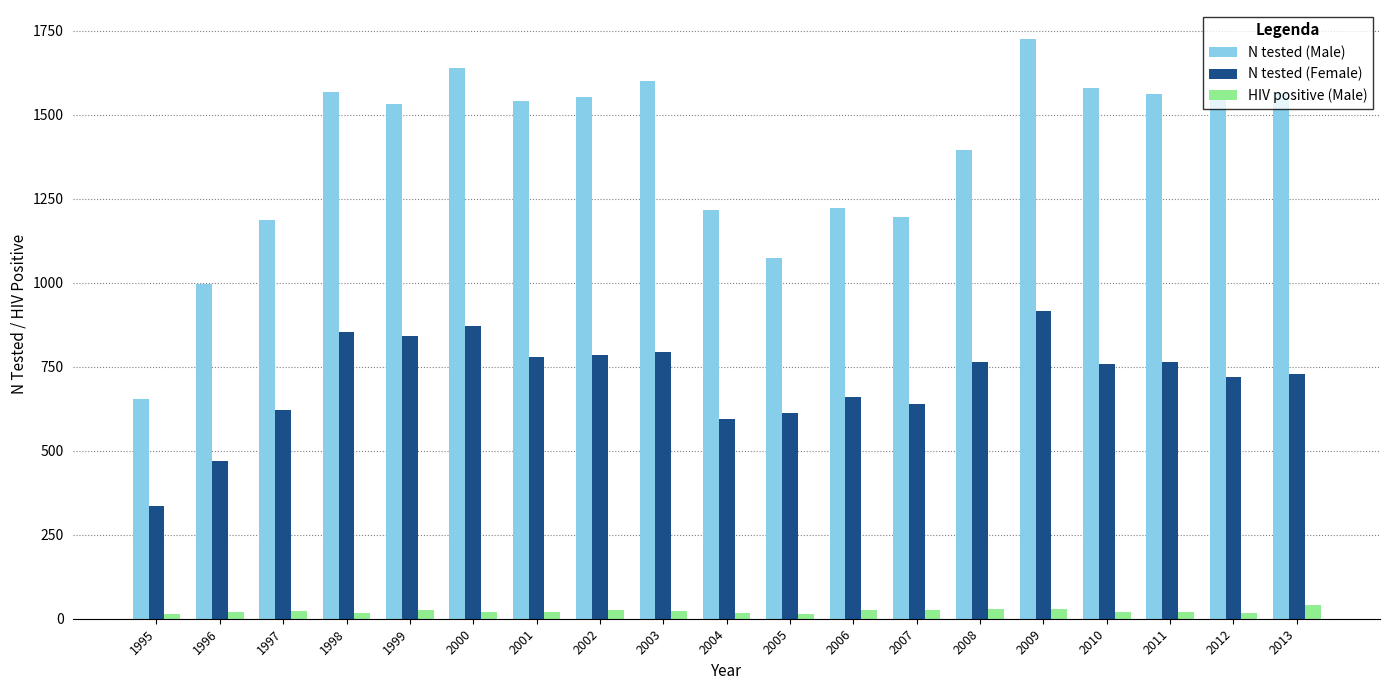

The value of N tested (Female) at 2001 is 1353. True or false?

False